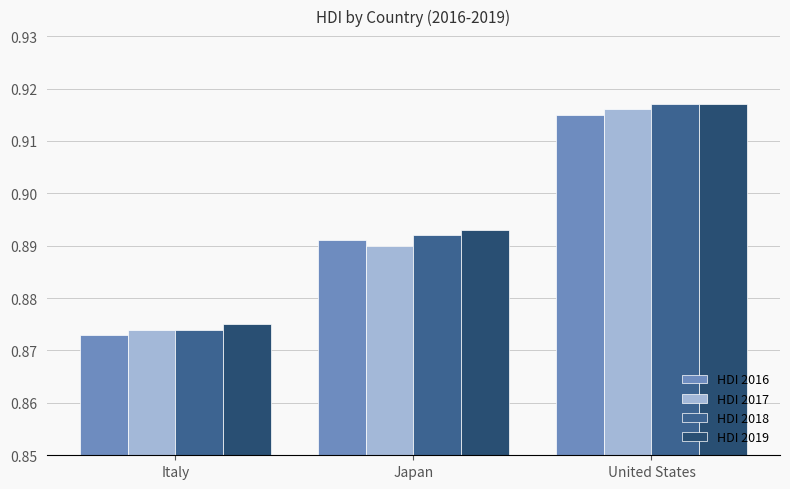

Which category has the lowest value in the HDI 2017 series?

Italy